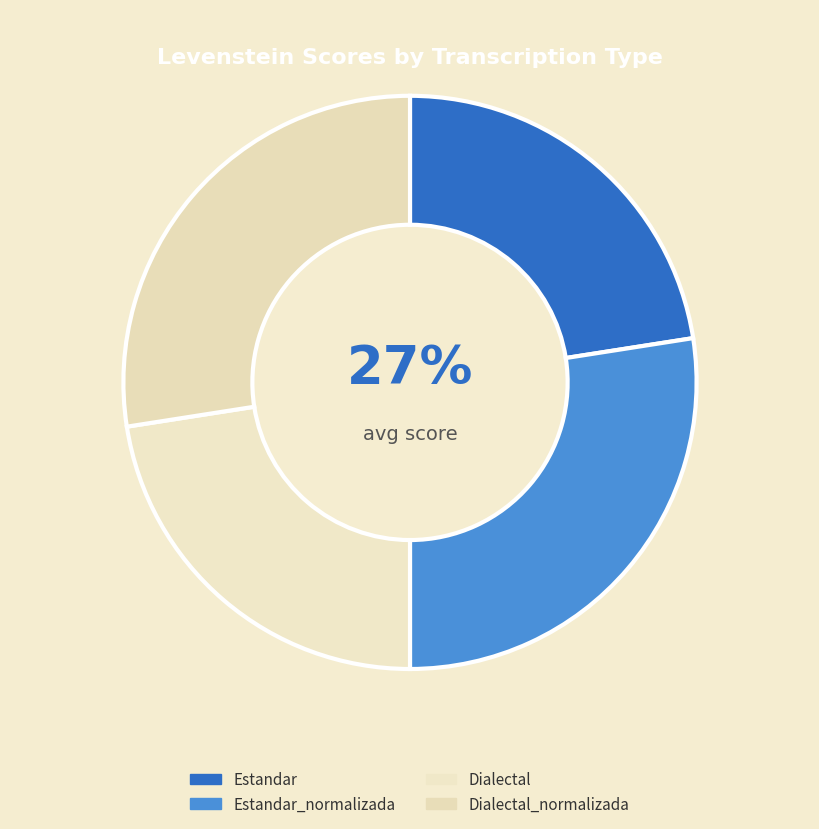

What is the smallest slice in the pie chart?

Estandar